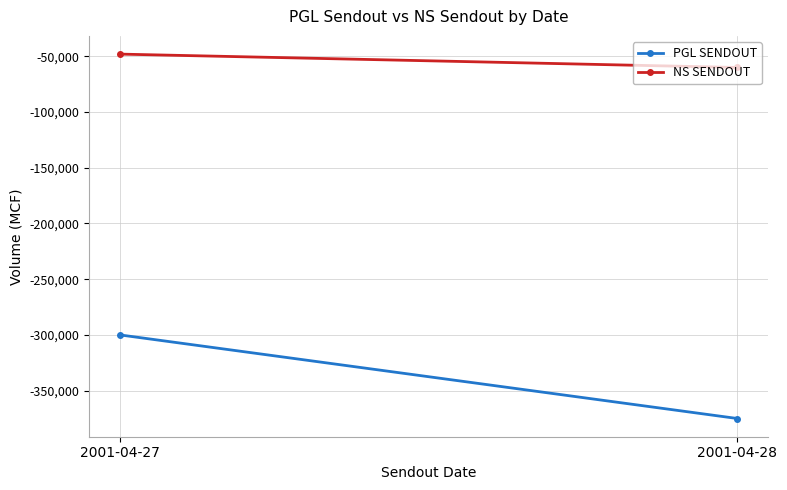

At which label does PGL SENDOUT reach its minimum?

2001-04-28